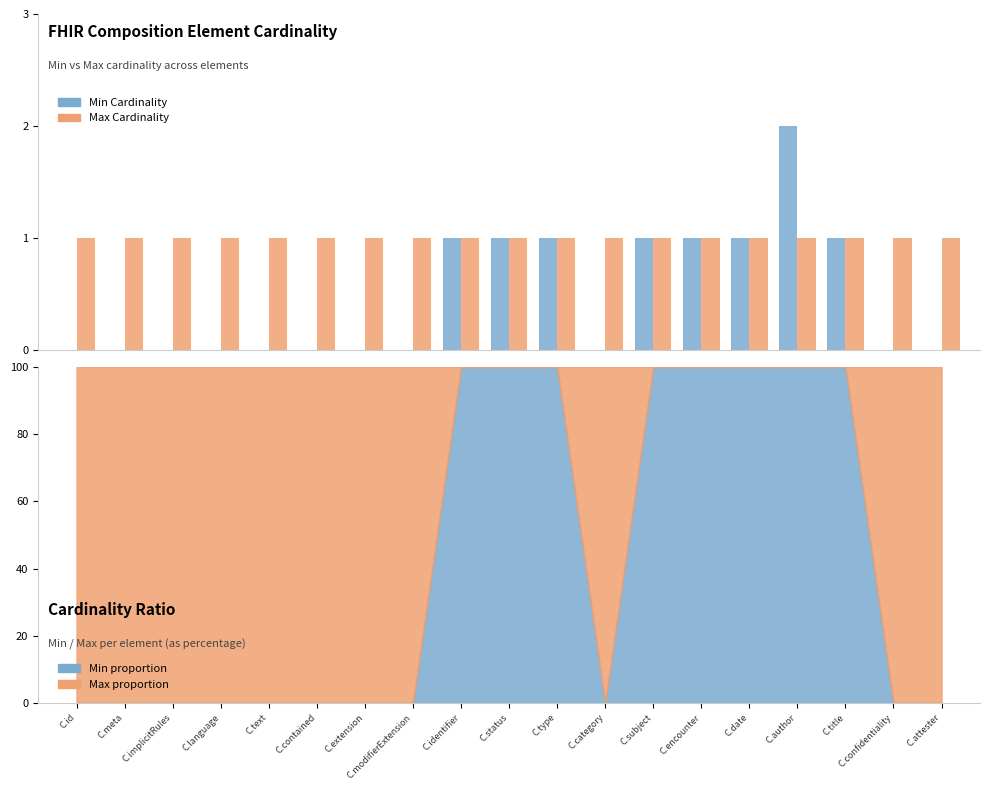

What value does the Max Cardinality series have at C.language?

1